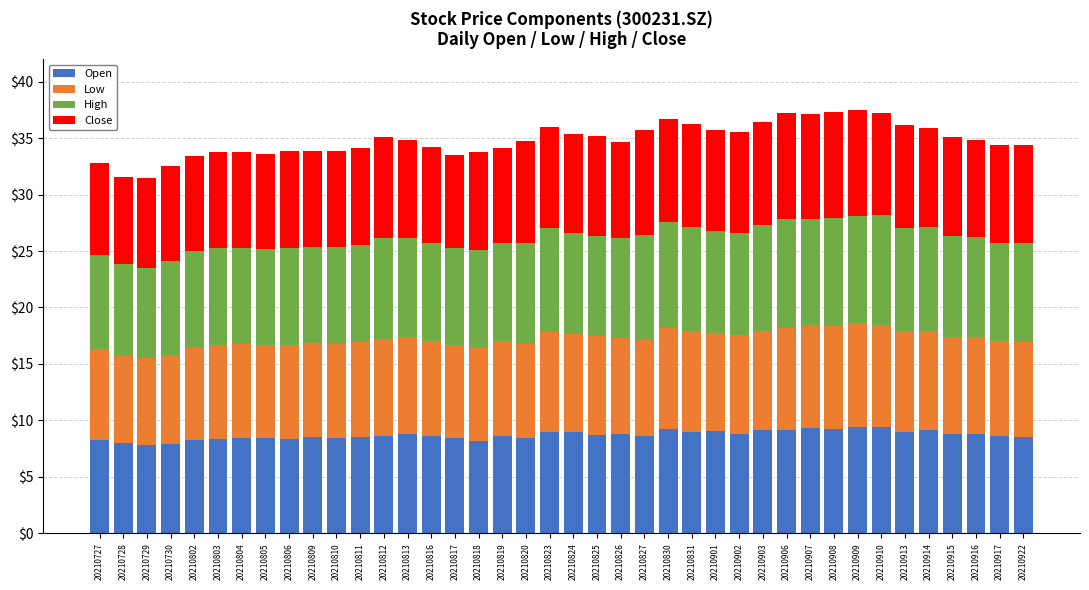

What is the highest value of the Open series?

9.4